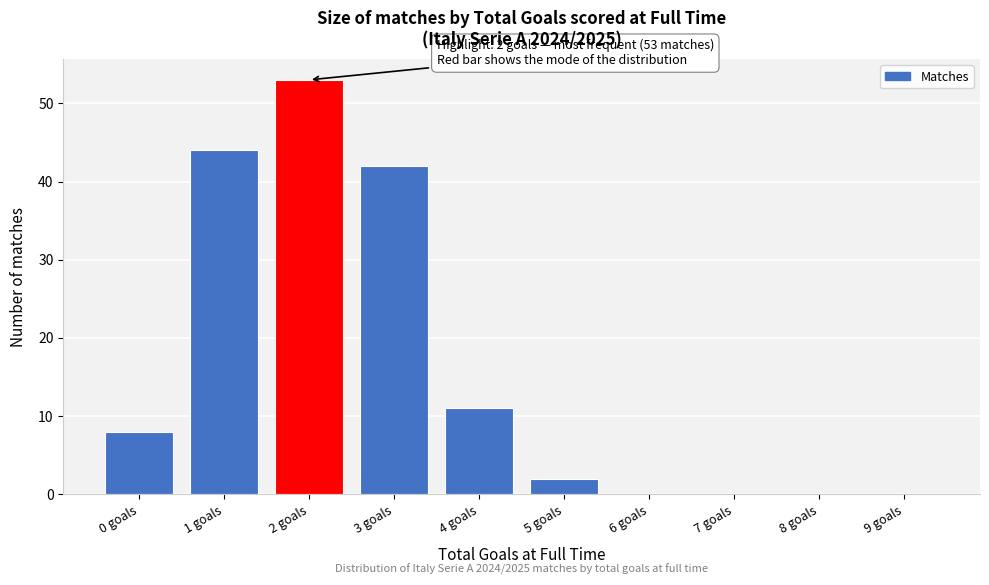

Reading left to right, extract all data points from this chart.

0 goals=8	1 goals=44	2 goals=53	3 goals=42	4 goals=11	5 goals=2	6 goals=0	7 goals=0	8 goals=0	9 goals=0